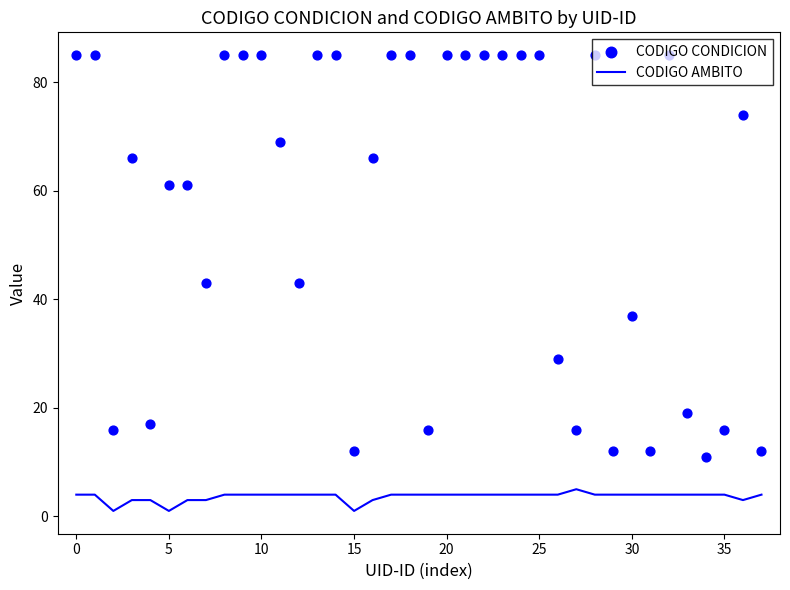

Is the value of CODIGO CONDICION at 21 greater than the value of CODIGO AMBITO at 30?

Yes